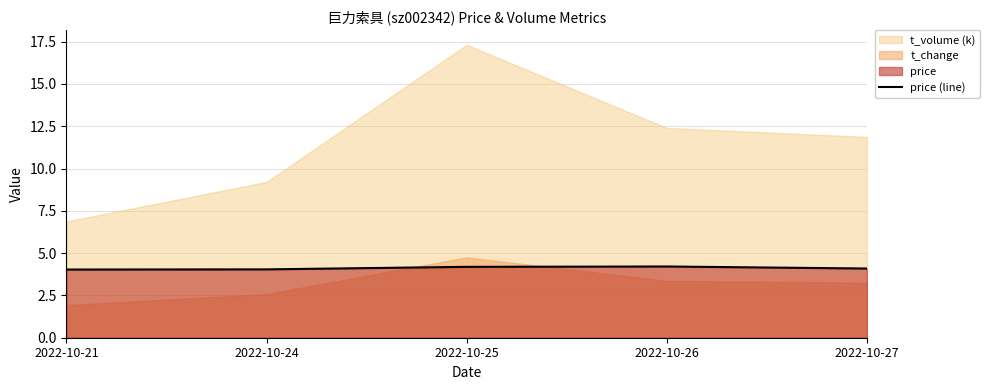

What is the highest value of the price (line) series?

4.2